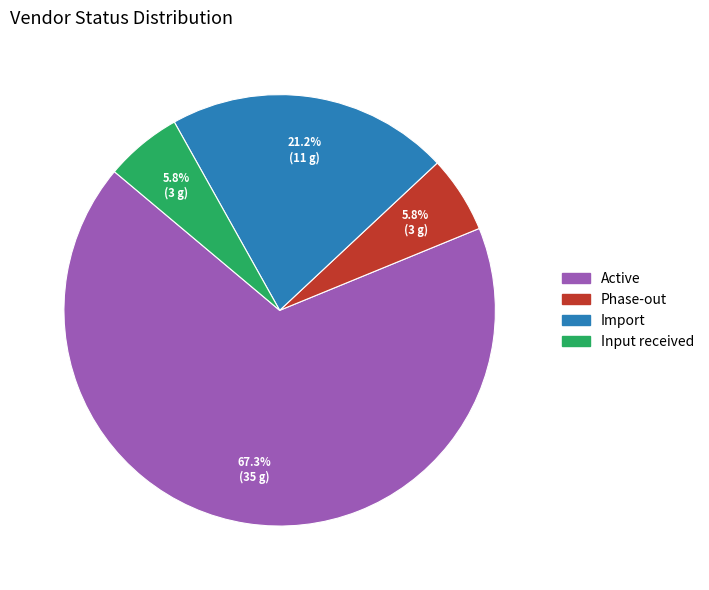

Is Active the majority of the pie?

Yes